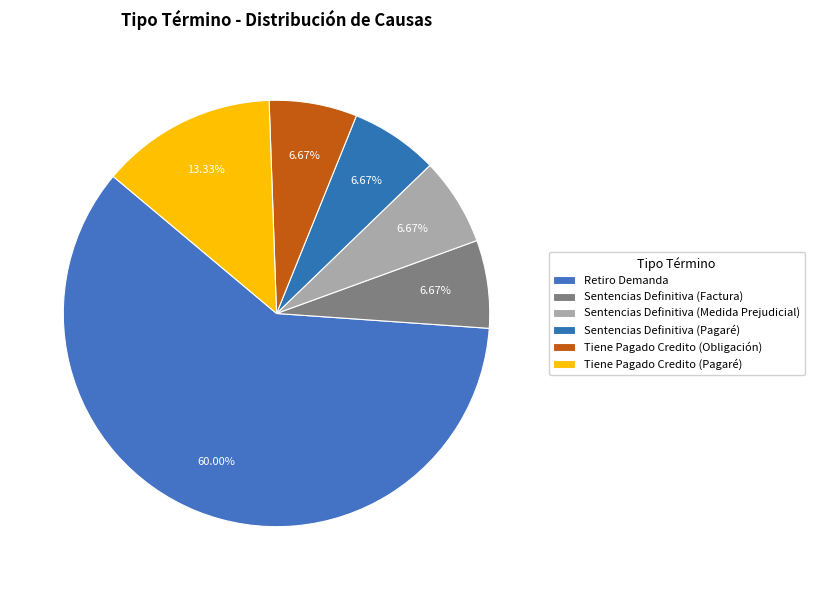

Is it true that Sentencias Definitiva (Factura) is 7% of the pie?

True